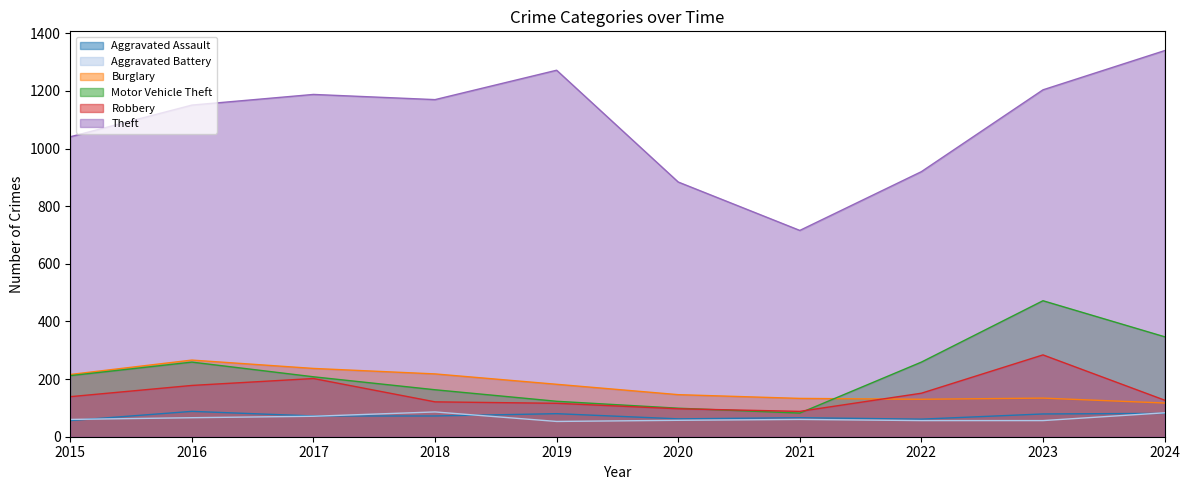

Which label corresponds to the smallest value in the chart?

2019